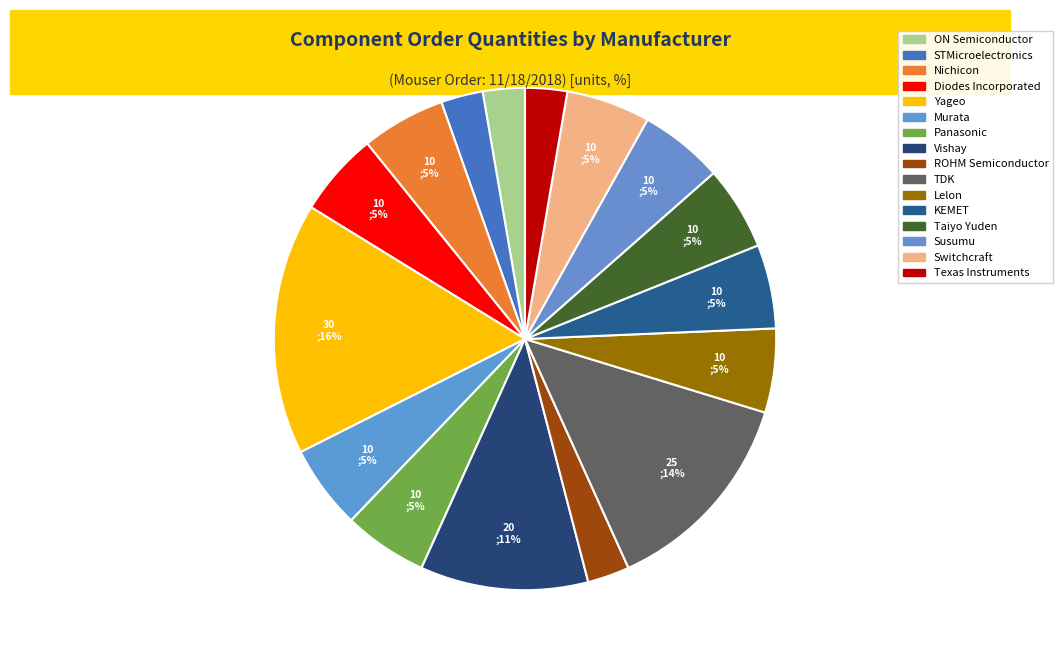

True or false: Switchcraft accounts for 5% of the total.

True